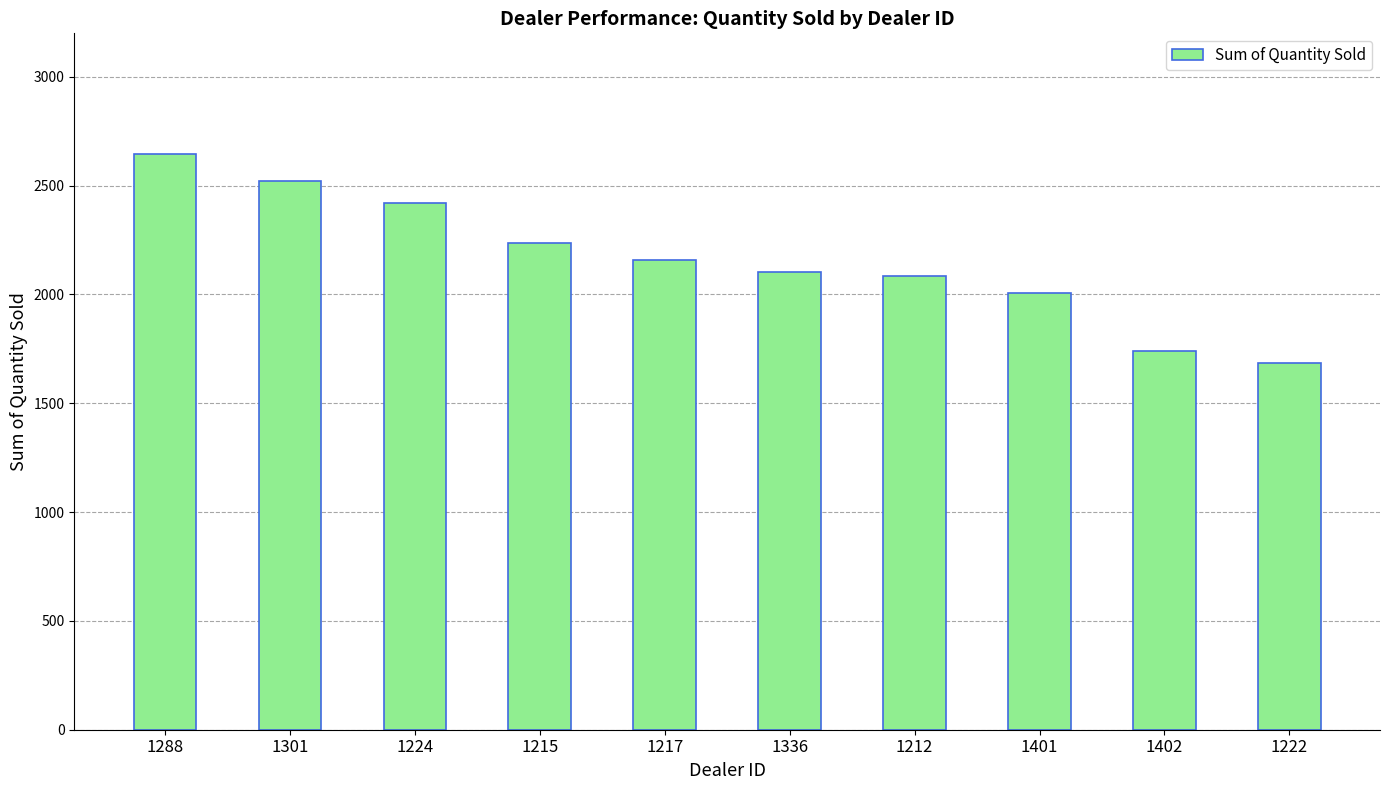

Reading right to left, what are all the values shown in this chart?

1222=1683	1402=1738	1401=2006	1212=2083	1336=2102	1217=2158	1215=2238	1224=2422	1301=2523	1288=2644